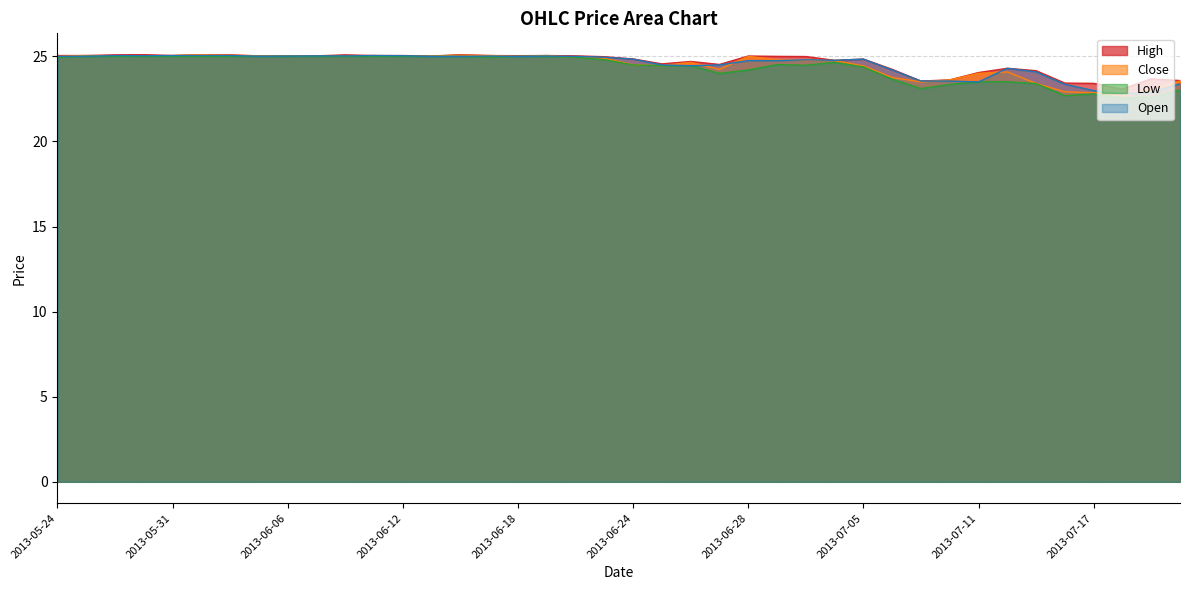

Count the number of data series in this chart.

4